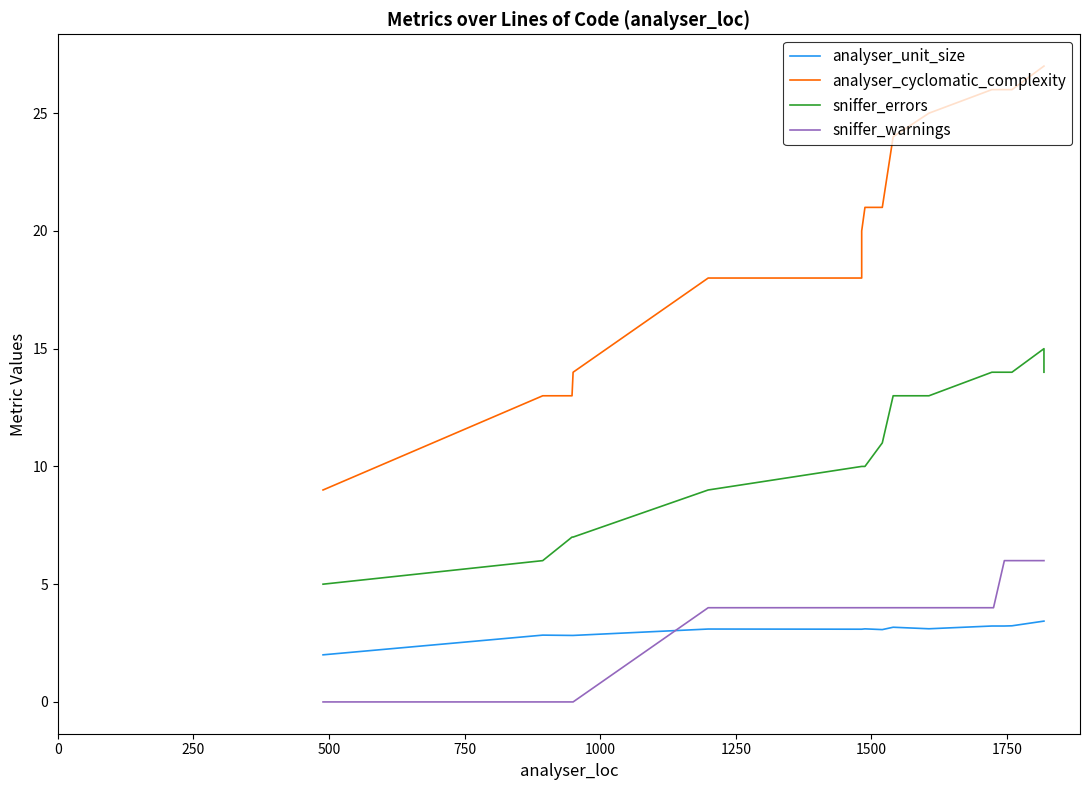

Does the chart have visible grid lines?

No